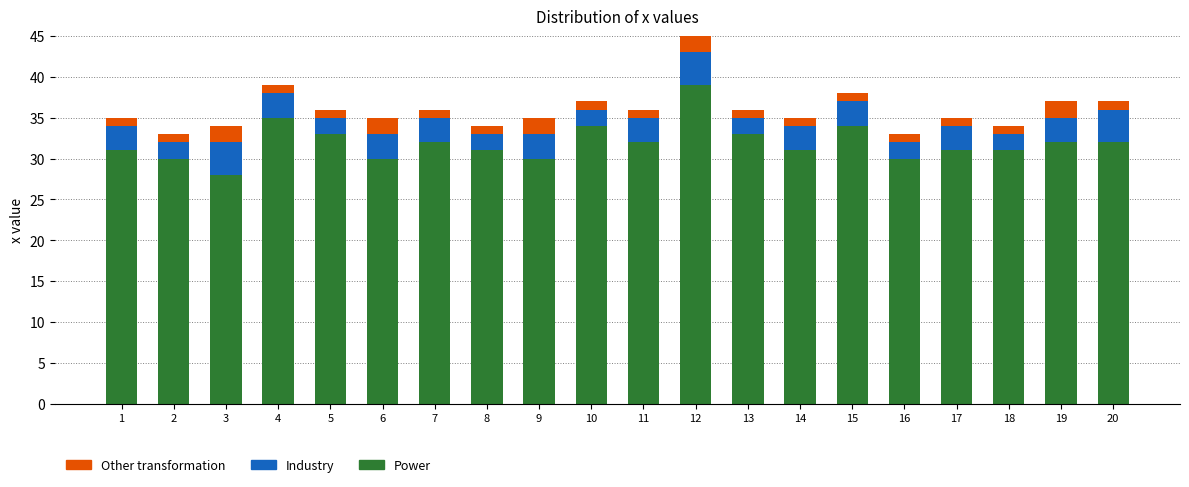

What is the approximate value of Power at 8, to the nearest 5?

30